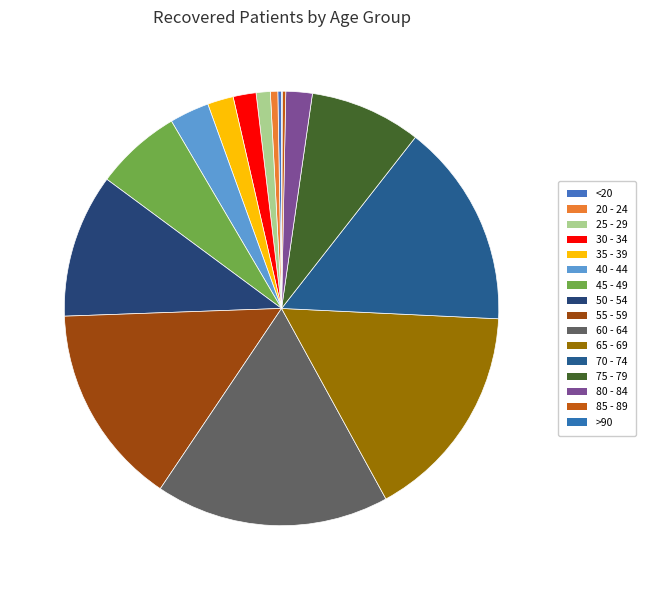

Combined, do 50 - 54 and >90 account for over 50%?

No